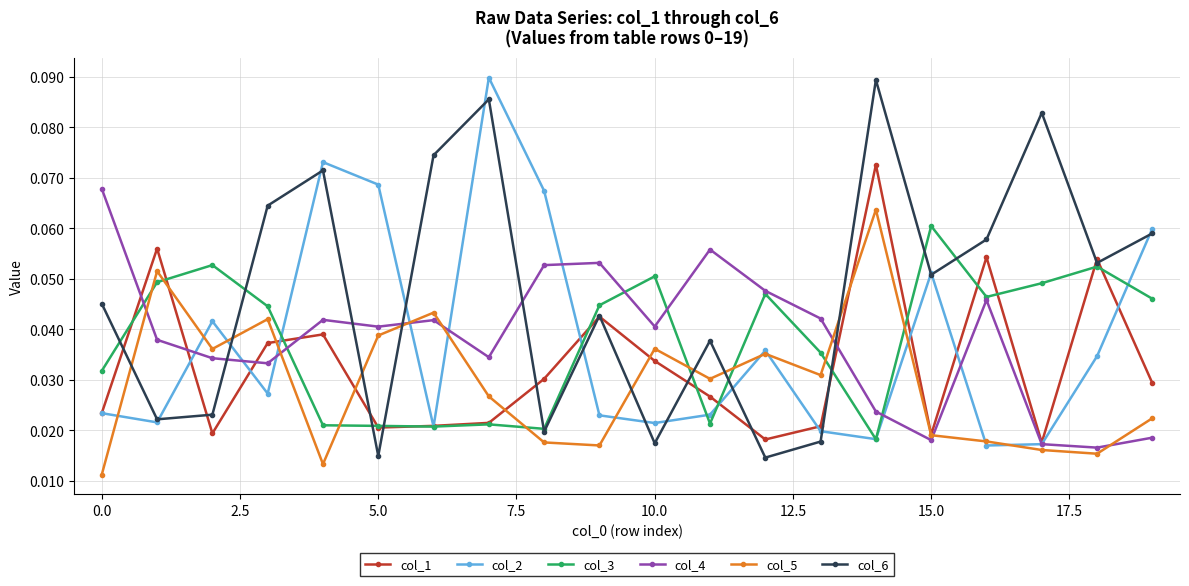

True or false: col_3 has more than 1 interior local peaks.

True